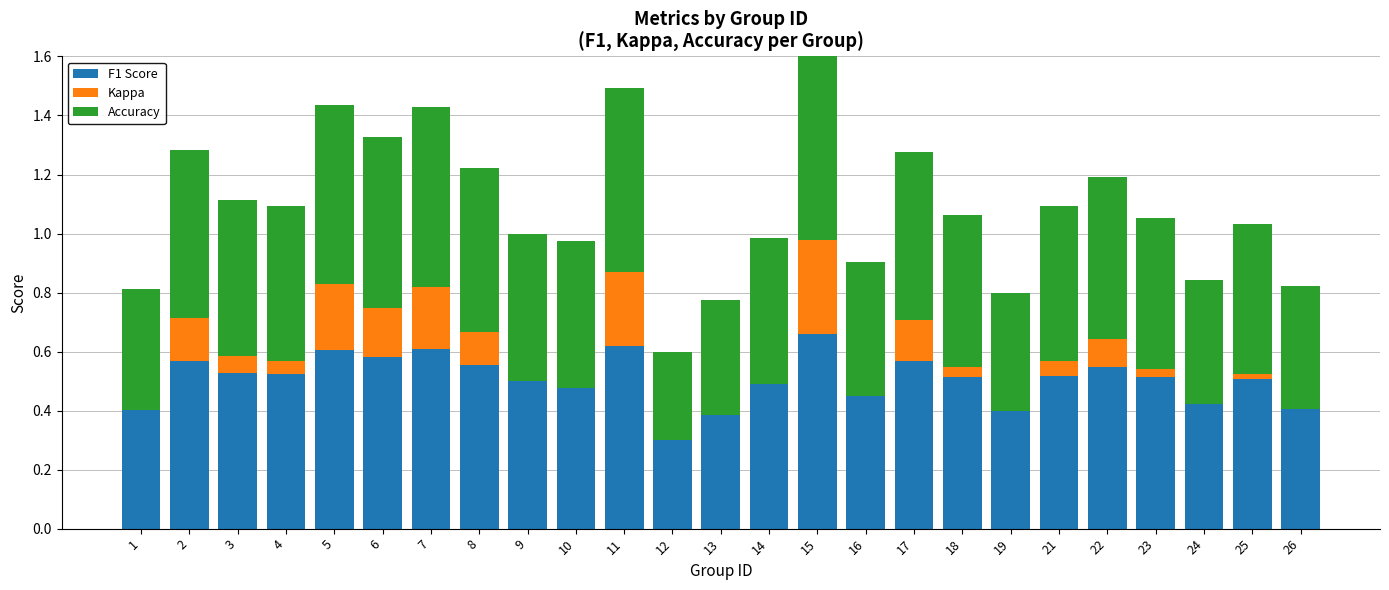

At which label does Accuracy reach its minimum?

12